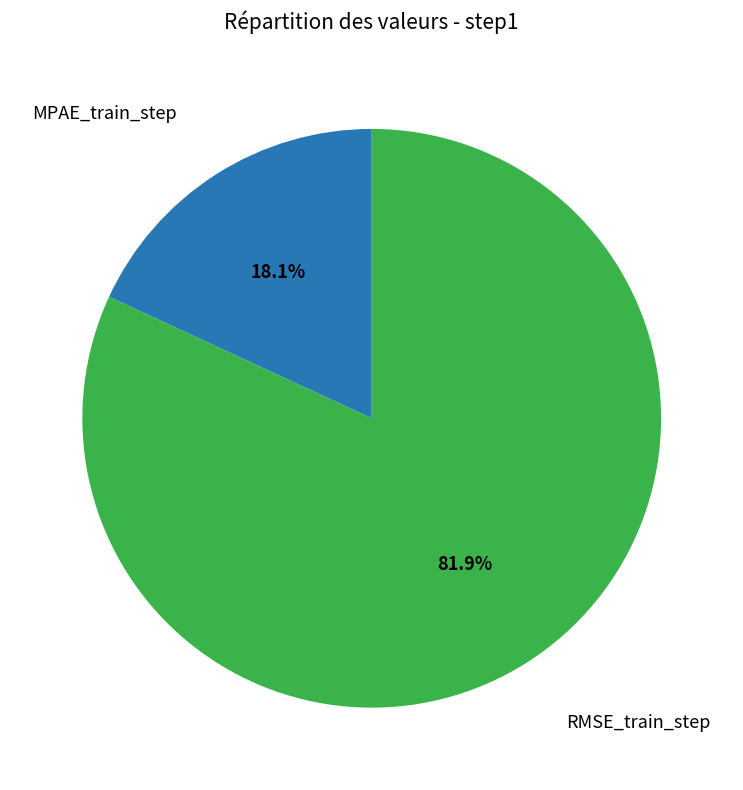

Is there any slice that represents more than half of the pie?

Yes